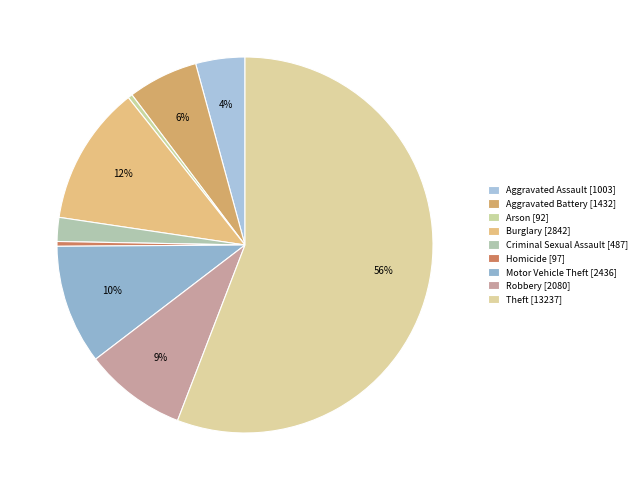

Which category has the biggest portion of the pie?

Theft